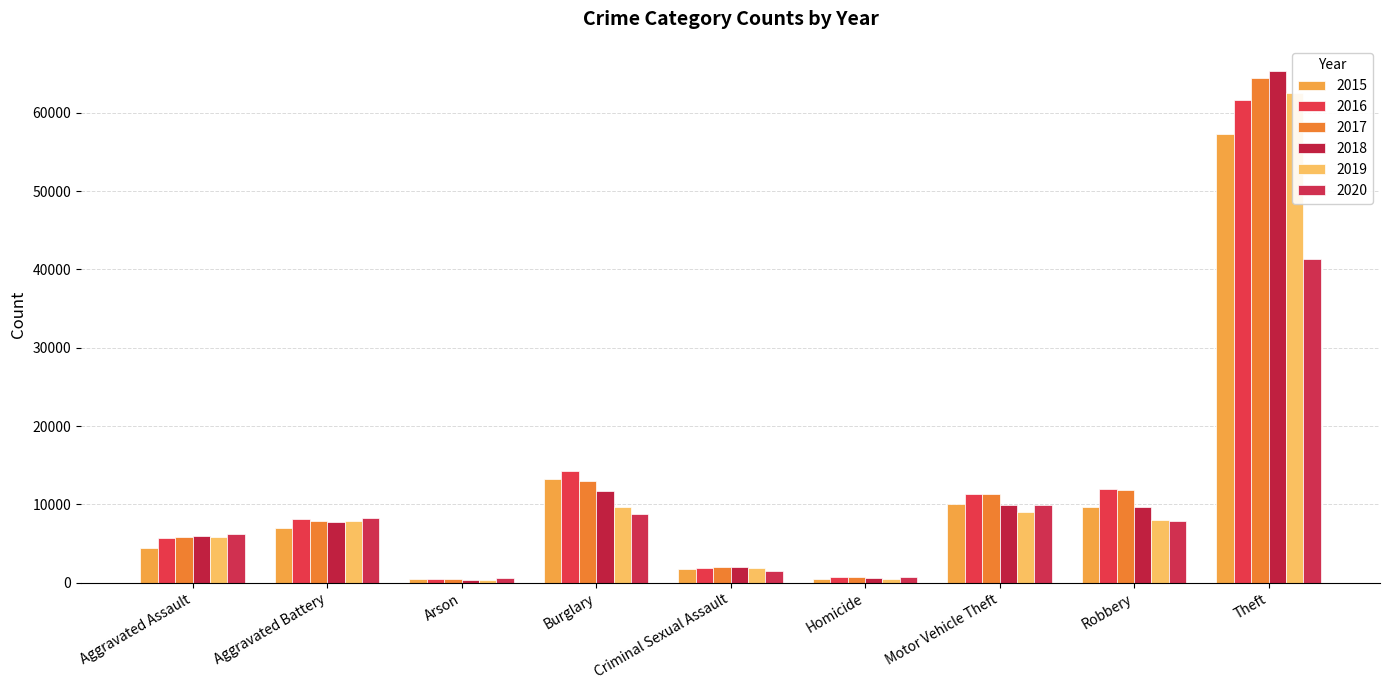

Is it true that 2016 equals 8085 at Aggravated Battery?

True